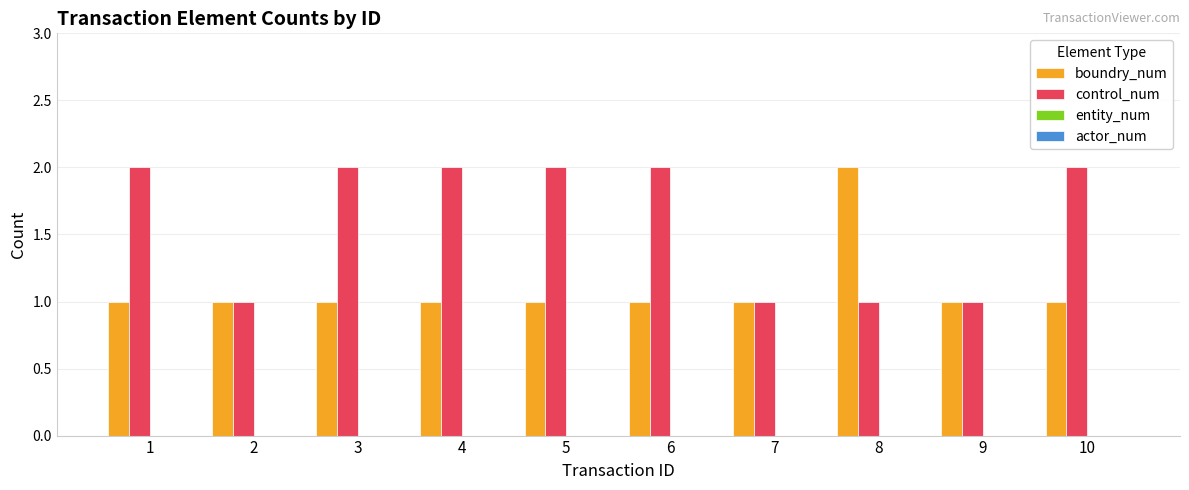

Reading right to left, transcribe all the data shown in this chart.

boundry_num: 1	1	2	1	1	1	1	1	1	1
control_num: 2	1	1	1	2	2	2	2	1	2